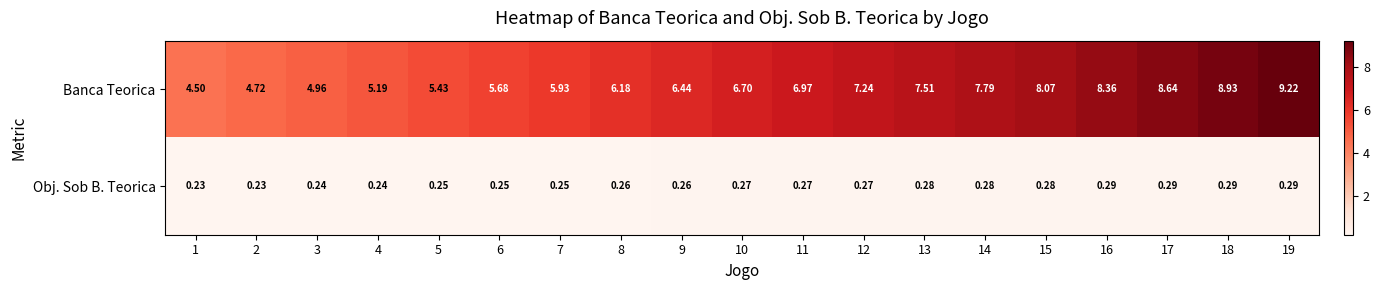

Is the value of Obj. Sob B. Teorica at 17 greater than the value of Banca Teorica at 18?

No